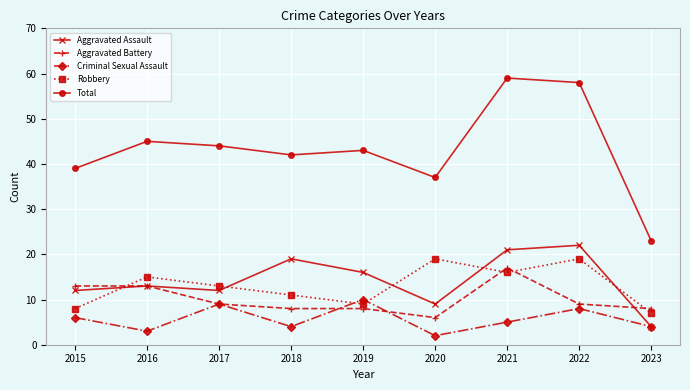

What is the total value across all series at 2022?

116